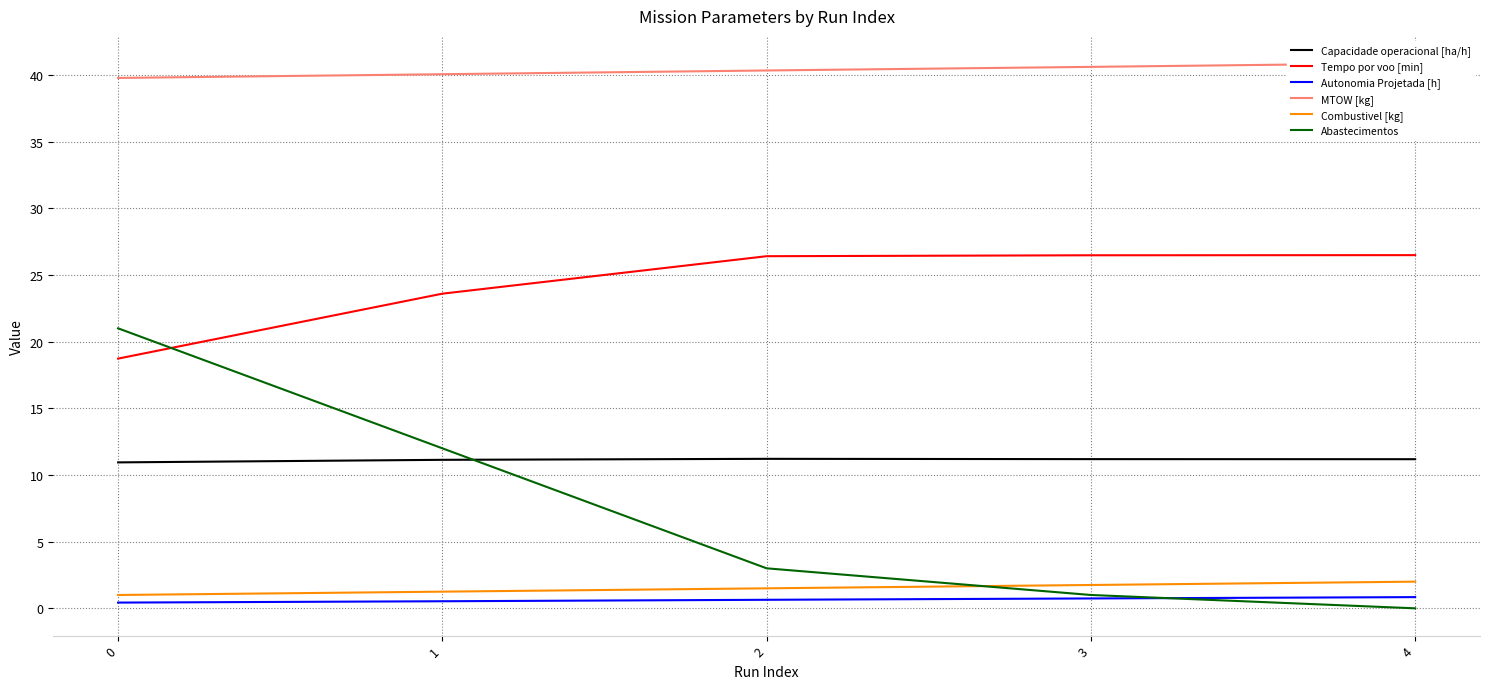

How many data points in Abastecimentos are less than 3?

2